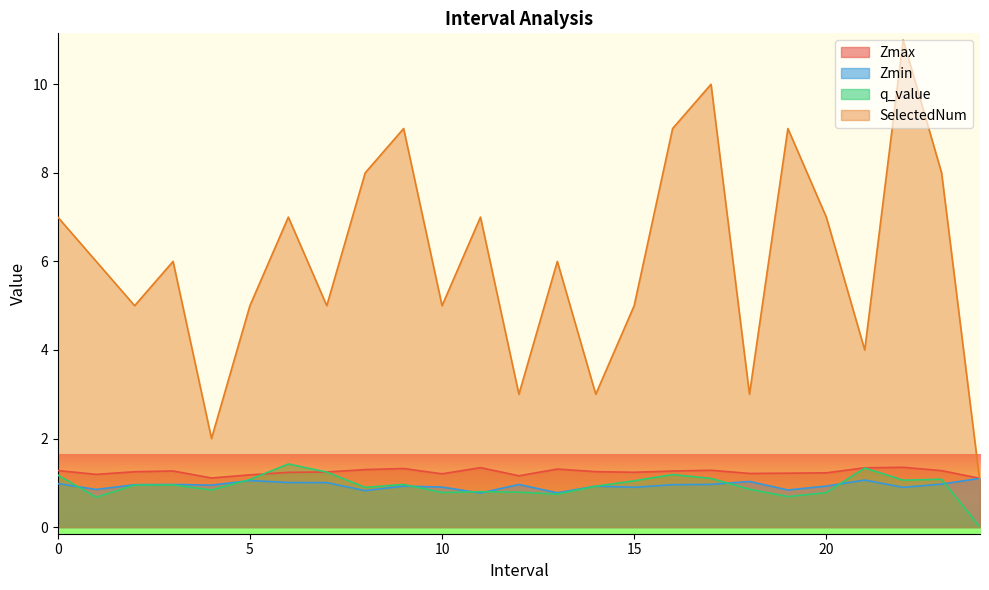

Is the value of q_value at 8 greater than the value of SelectedNum at 8?

No